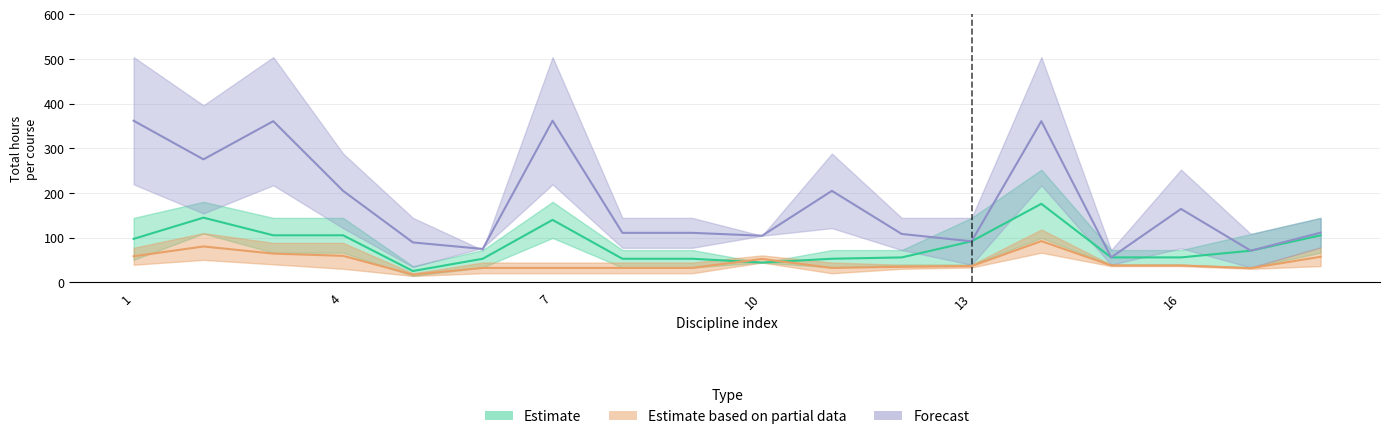

Which series has the largest total across all categories?

Forecast_upper